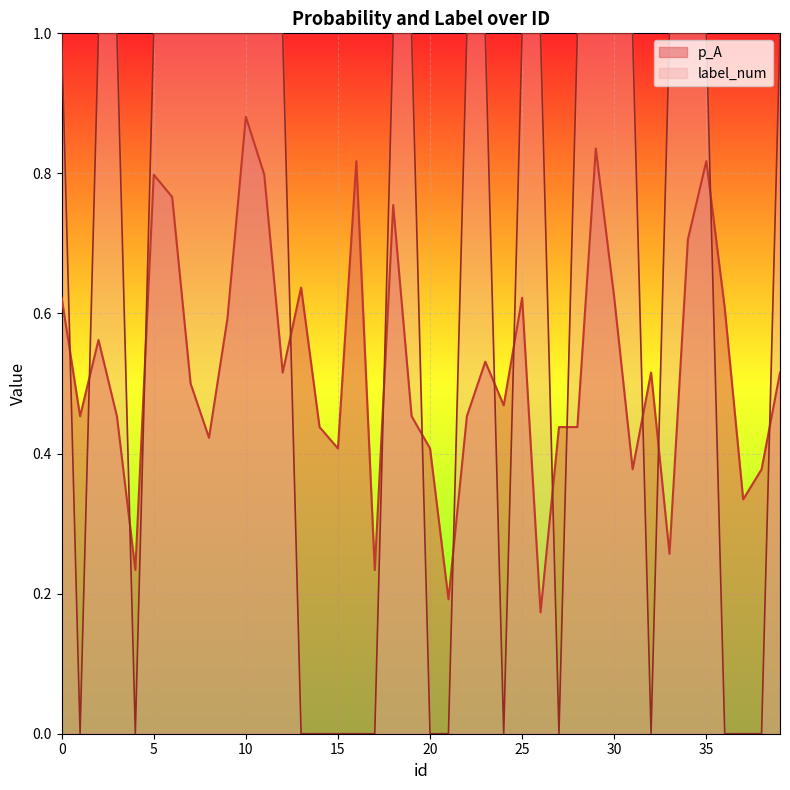

Read the p_A value at 12.

0.5